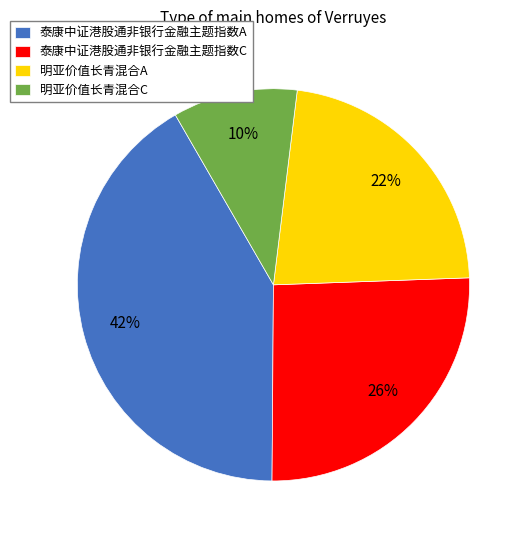

The 泰康中证港股通非银行金融主题指数A slice represents 42% of the pie. True or false?

True